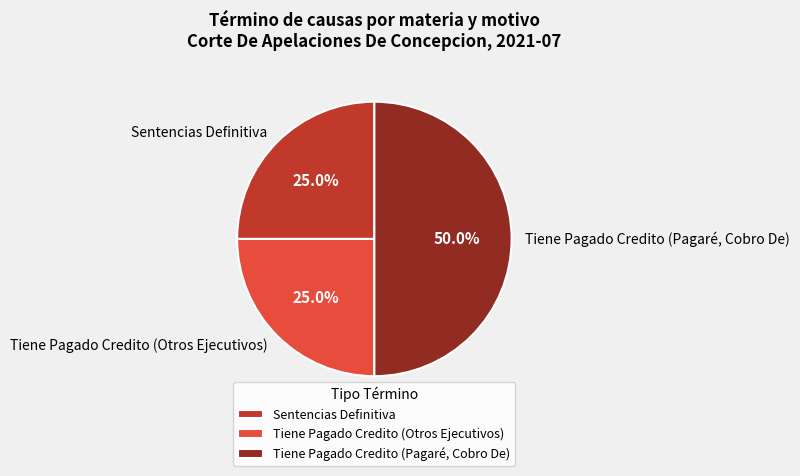

Which slice is the largest?

Tiene Pagado Credito (Pagaré, Cobro De)